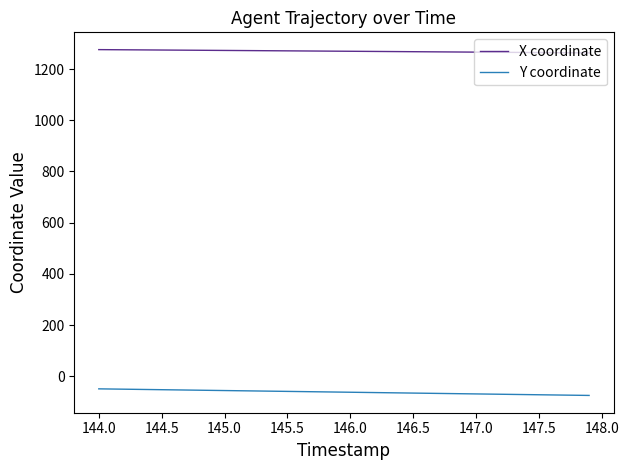

True or false: Y coordinate and X coordinate cross at least once.

False